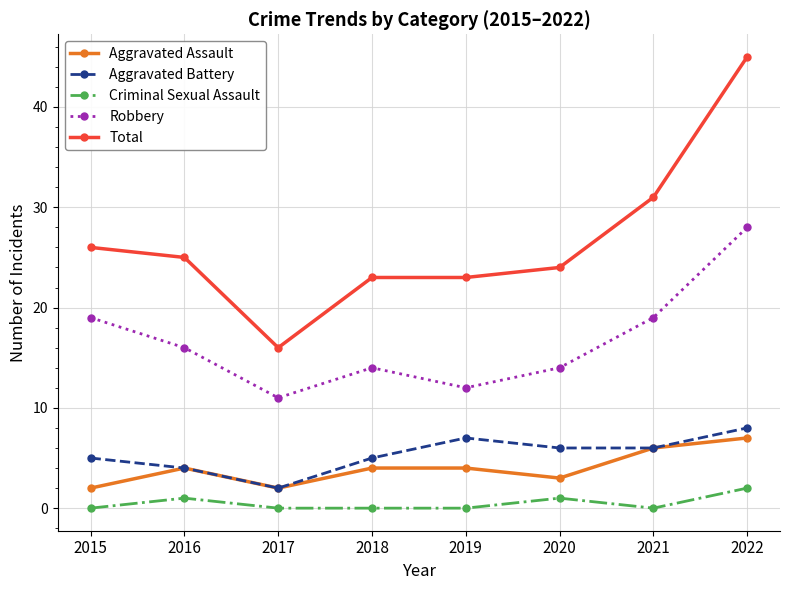

How many categories are shown in the chart?

8